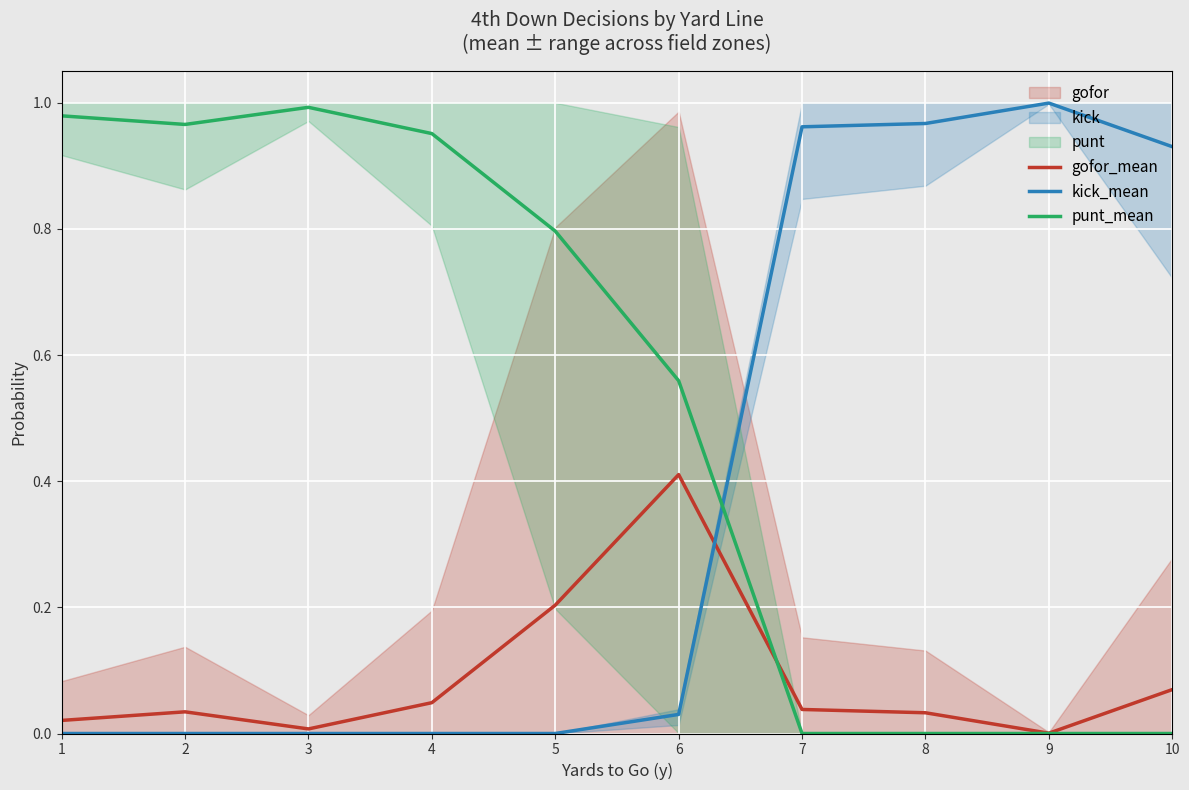

Which series has the largest total across all categories?

punt_mean